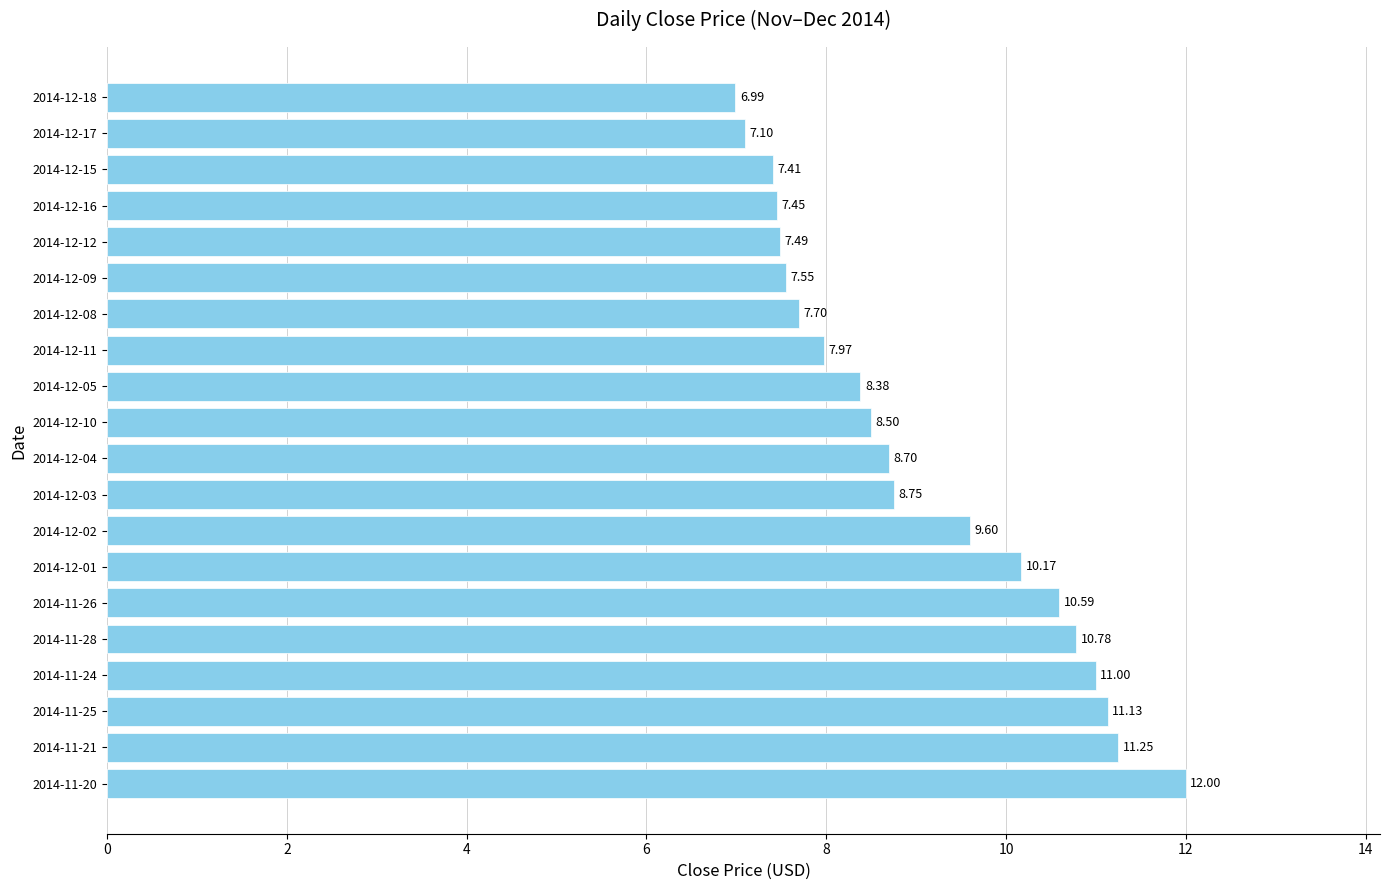

List the labels in order of value, largest first.

2014-11-20, 2014-11-21, 2014-11-25, 2014-11-24, 2014-11-28, 2014-11-26, 2014-12-01, 2014-12-02, 2014-12-03, 2014-12-04, 2014-12-10, 2014-12-05, 2014-12-11, 2014-12-08, 2014-12-09, 2014-12-12, 2014-12-16, 2014-12-15, 2014-12-17, 2014-12-18